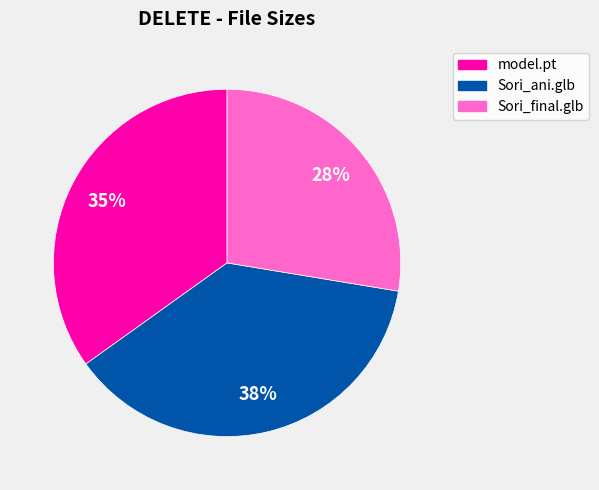

Is there a majority slice in this chart?

No